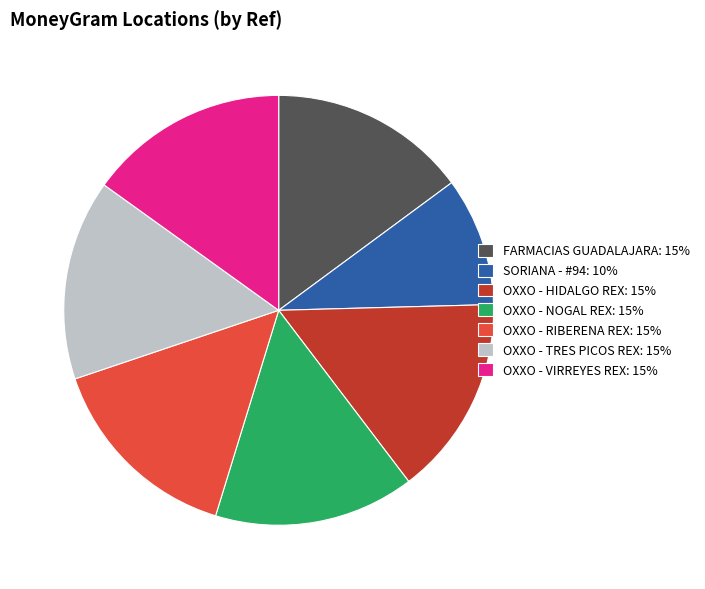

Count the number of slices in the pie.

7